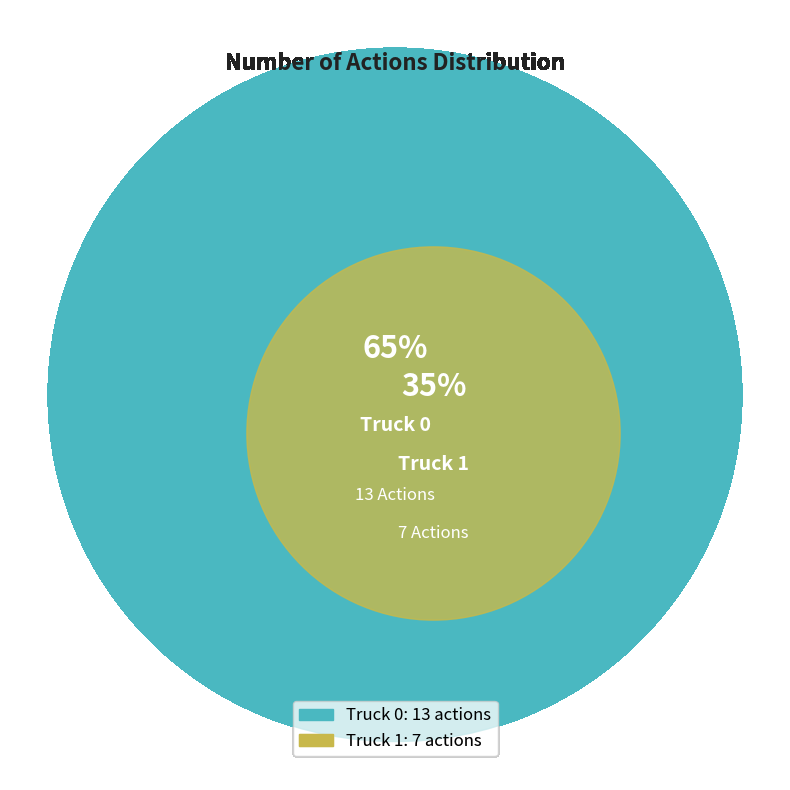

What is the change in value from Truck 0 to Truck 1?

-6